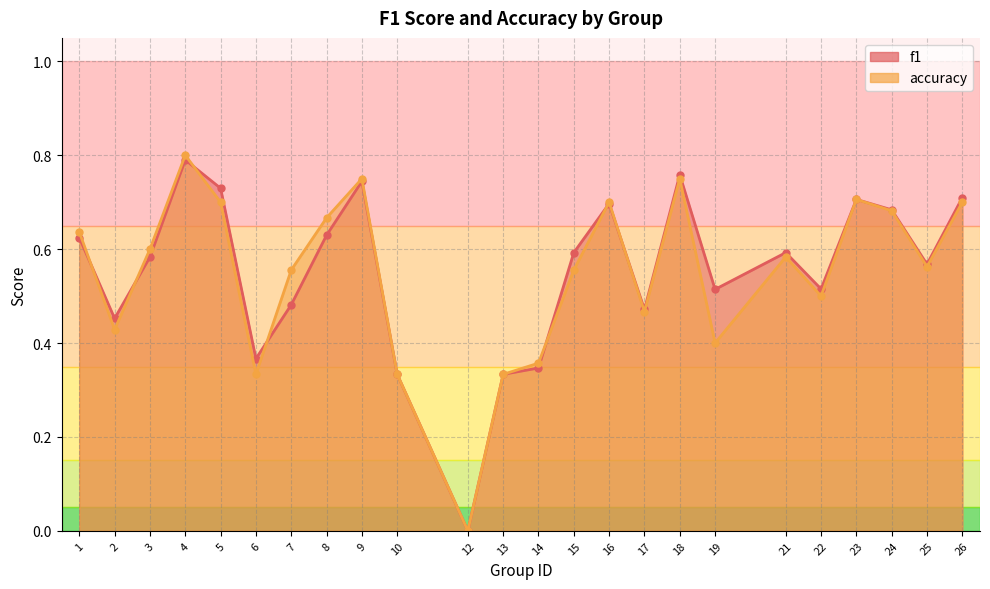

After their last crossing, which series has the higher values: accuracy or f1?

f1